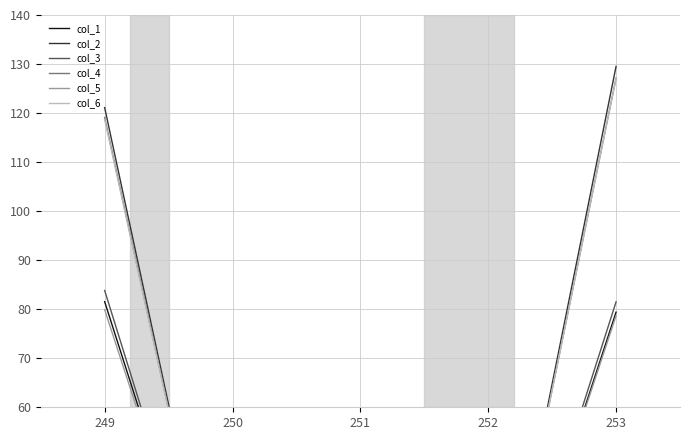

True or false: col_2 and col_5 intersect in this chart.

False